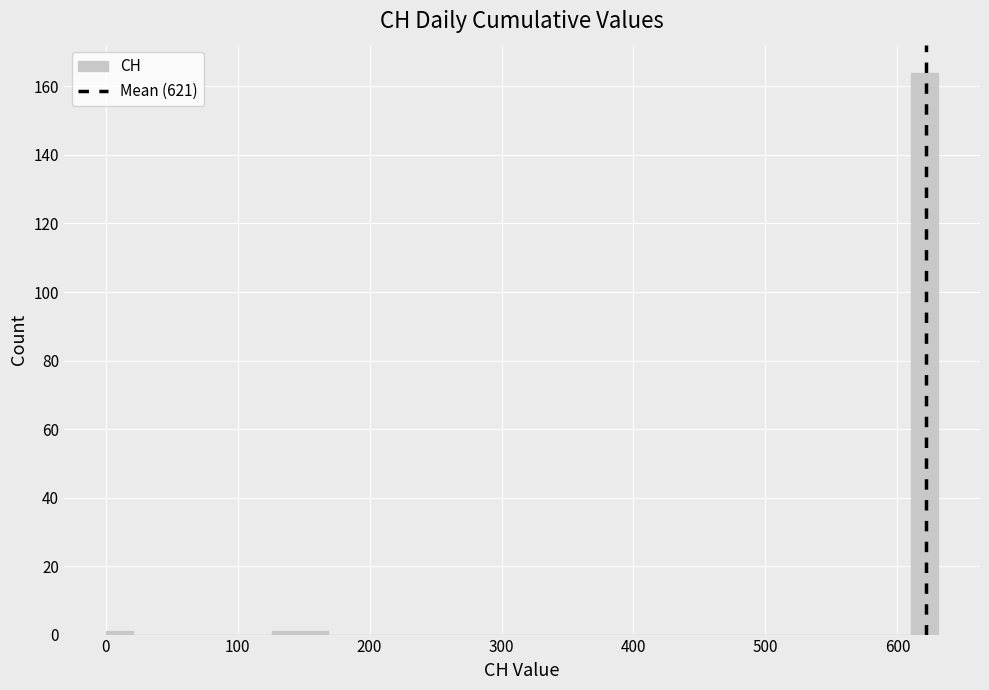

Around what value on the x-axis is the tallest bar? Give the approximate position of its centre, as read against the axis.

620